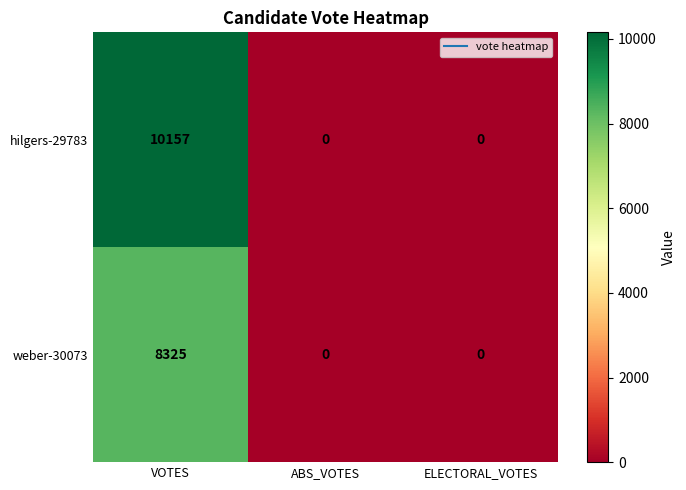

How many series are shown in this chart?

2